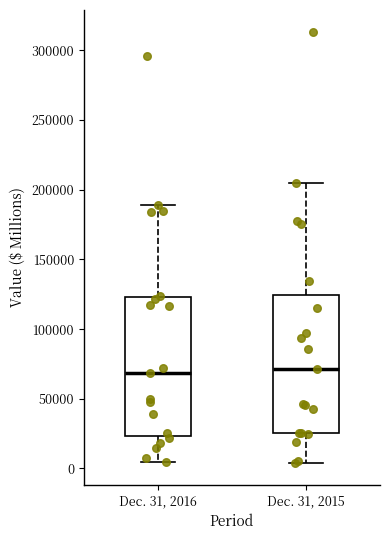

Where does the median line of the box for Dec. 31, 2016 sit on the y-axis? The values are not printed on the chart, so give them approximately, as read against the axis.

70000